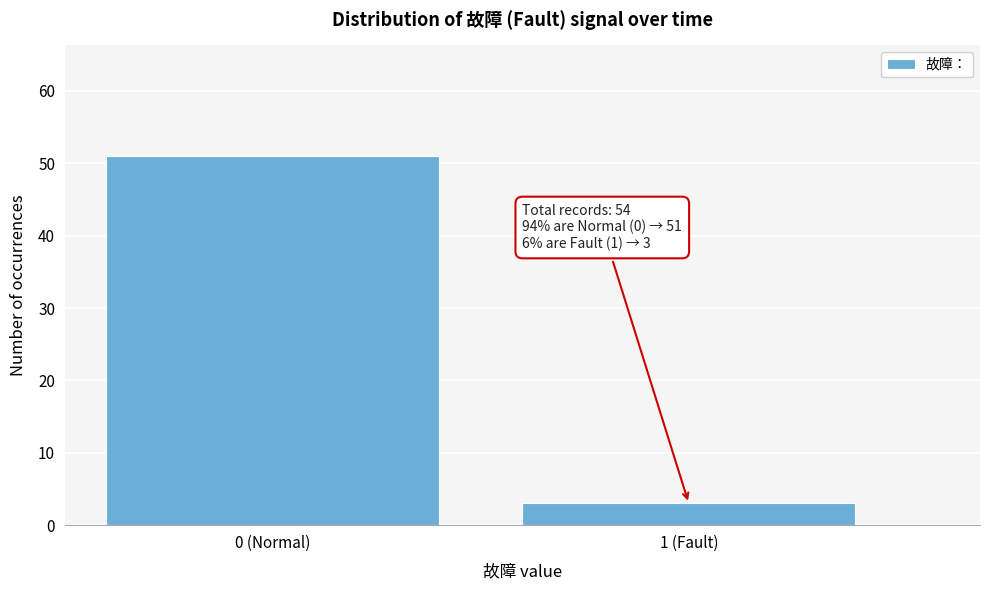

Reading left to right, extract all data points from this chart.

0 (Normal)=51	1 (Fault)=3